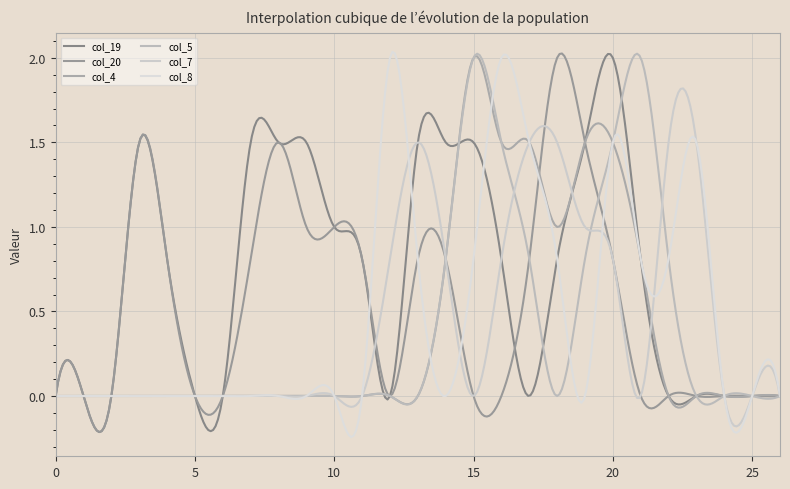

Is this an area chart (filled region under the line)?

No